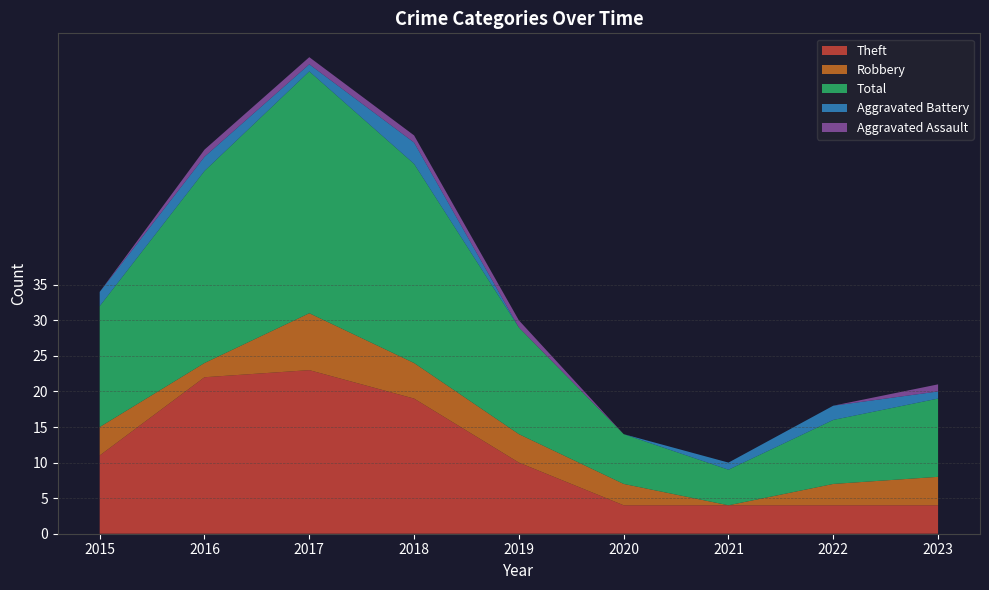

Reading left to right, what are all the values shown in this chart?

Theft: 2015=11	2016=22	2017=23	2018=19	2019=10	2020=4	2021=4	2022=4	2023=4
Robbery: 2015=4	2016=2	2017=8	2018=5	2019=4	2020=3	2021=0	2022=3	2023=4
Total: 2015=17	2016=27	2017=34	2018=28	2019=15	2020=7	2021=5	2022=9	2023=11
Aggravated Battery: 2015=2	2016=2	2017=1	2018=3	2019=0	2020=0	2021=1	2022=2	2023=1
Aggravated Assault: 2015=0	2016=1	2017=1	2018=1	2019=1	2020=0	2021=0	2022=0	2023=1